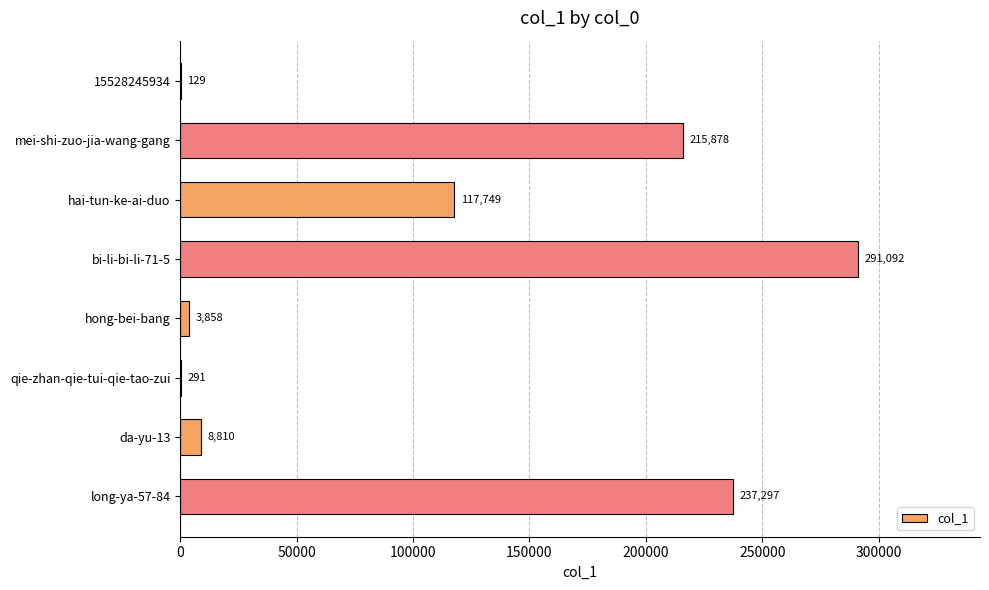

At which category does the chart reach its peak across all series?

bi-li-bi-li-71-5